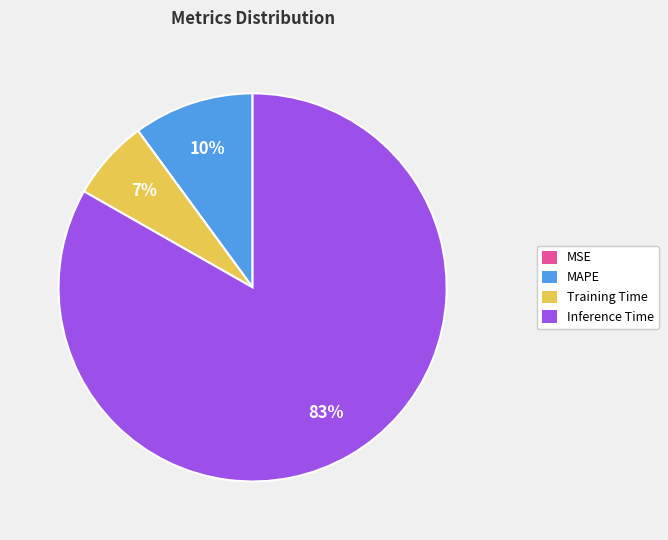

Is there a majority slice in this chart?

Yes